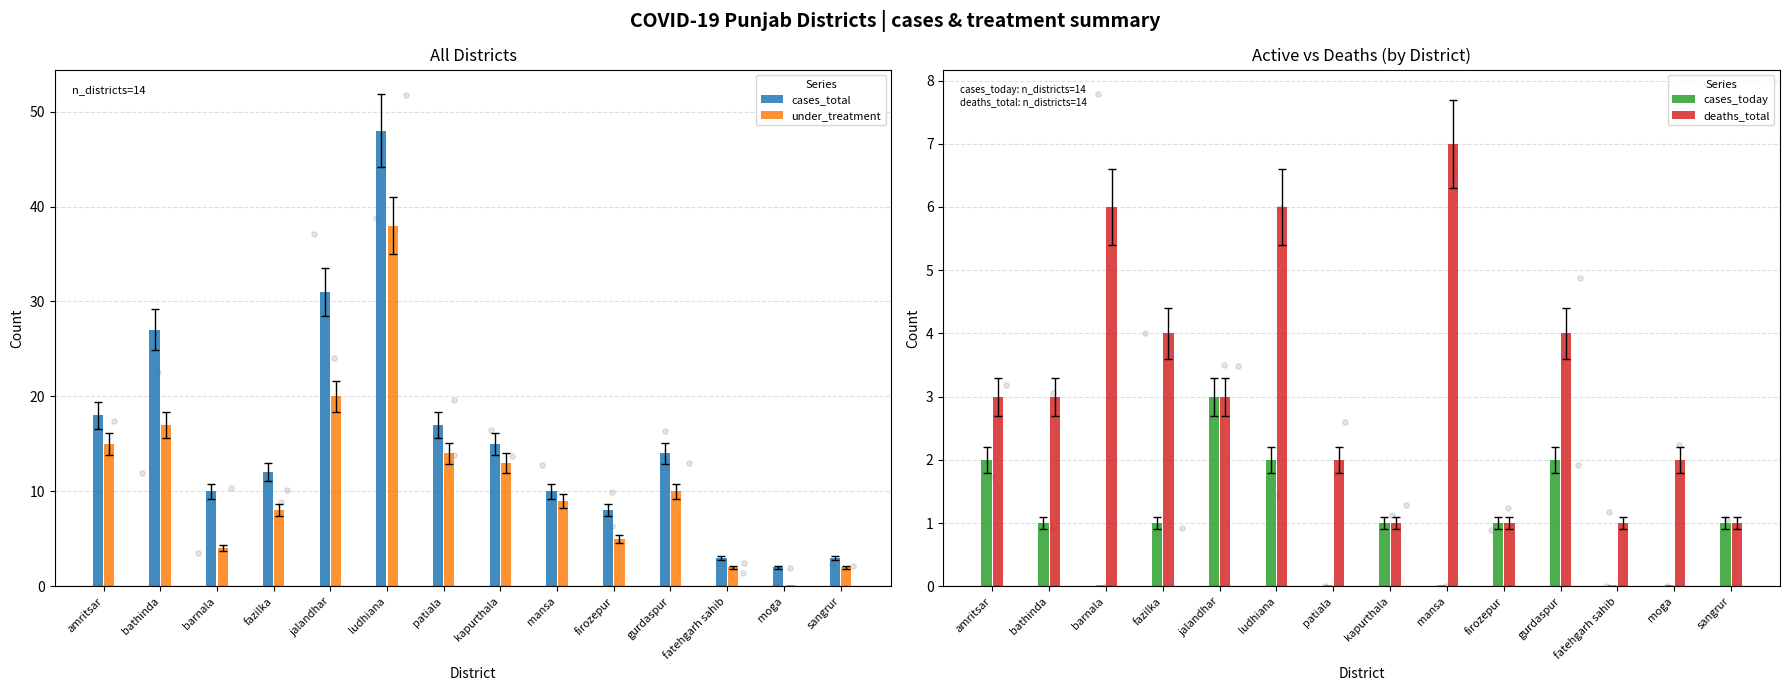

Which series reaches the minimum Y coordinate?

under_treatment